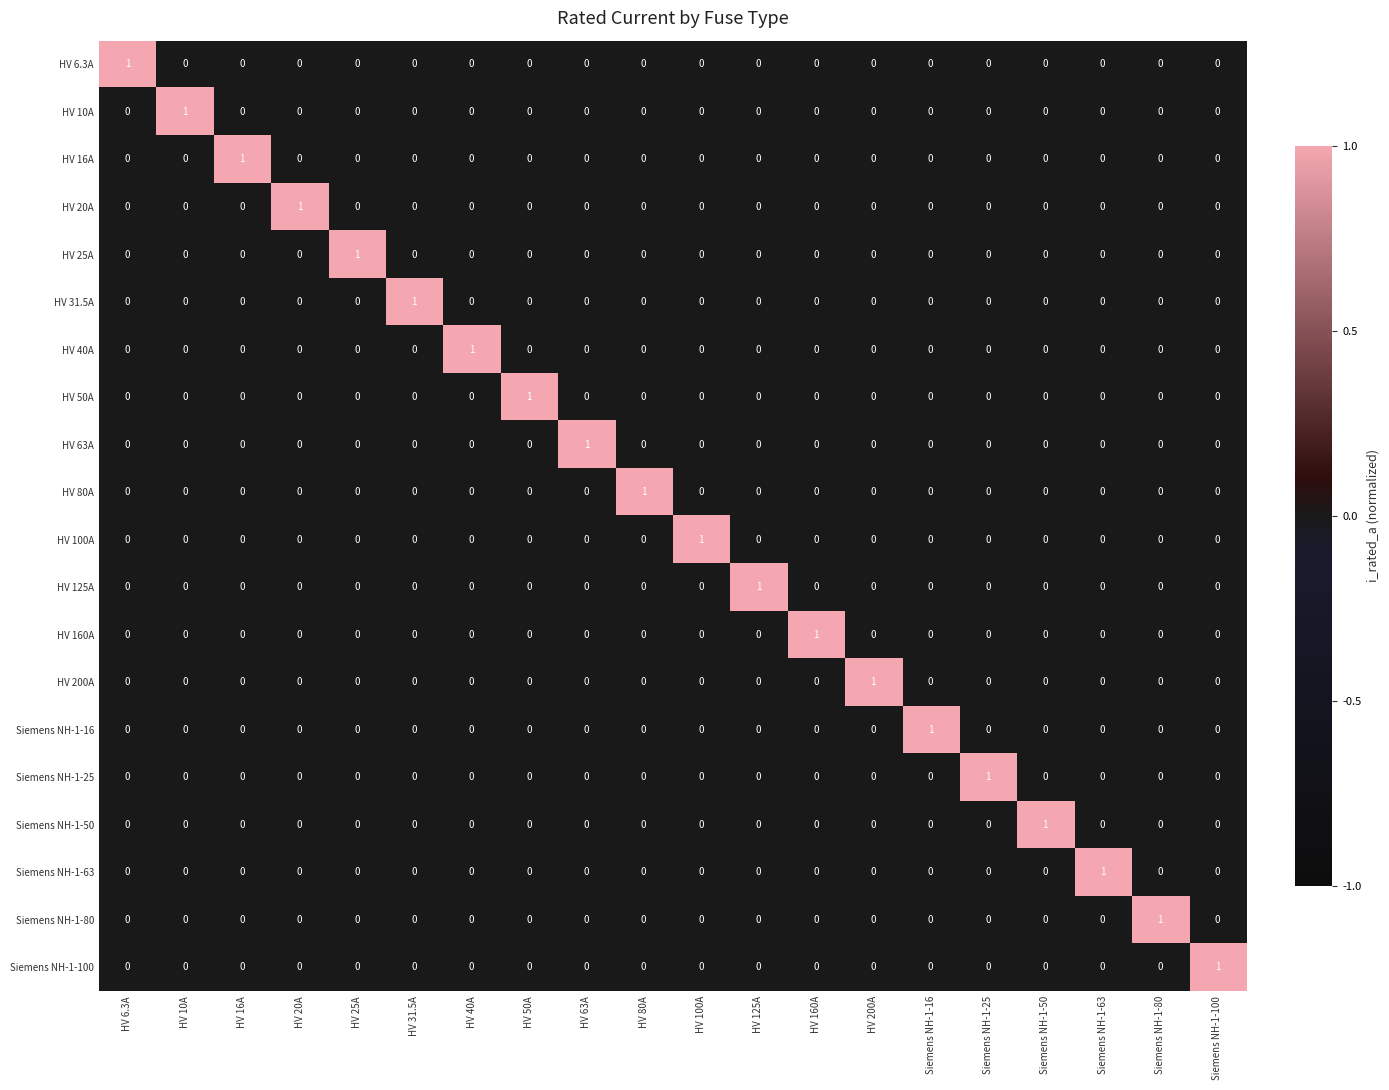

What is the difference between the highest and lowest values at HV 50A?

1